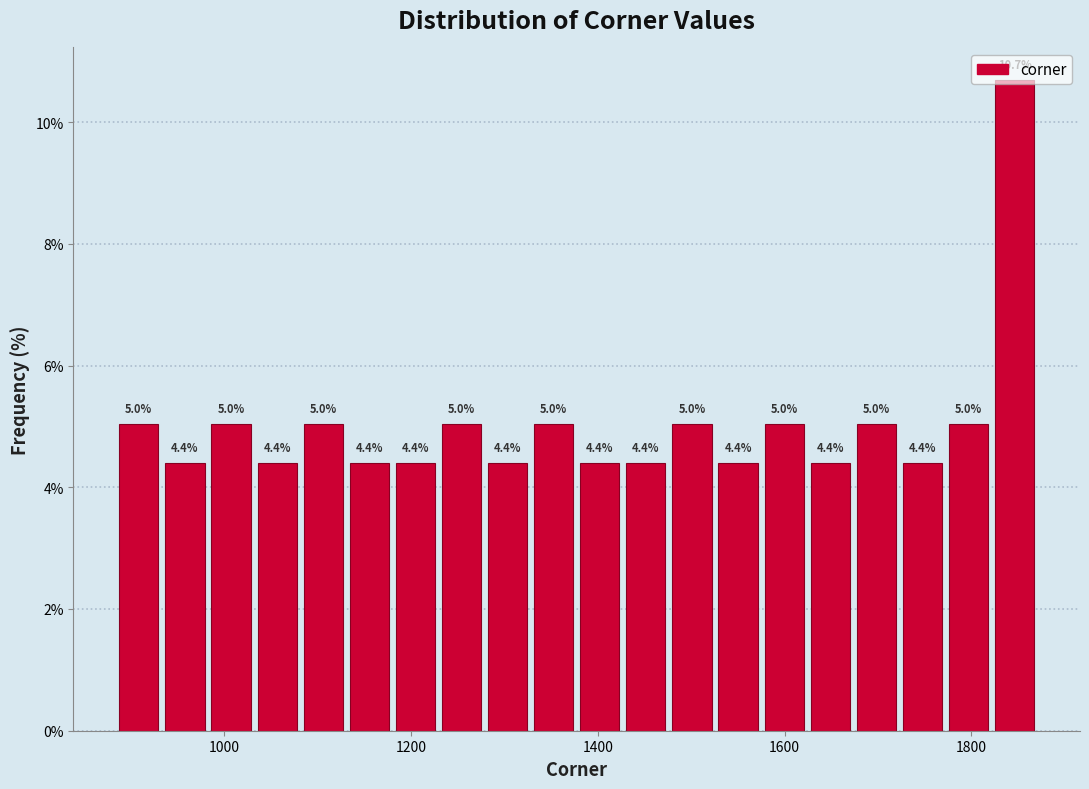

Read against the x-axis, roughly where is the centre of the tallest bar?

1840